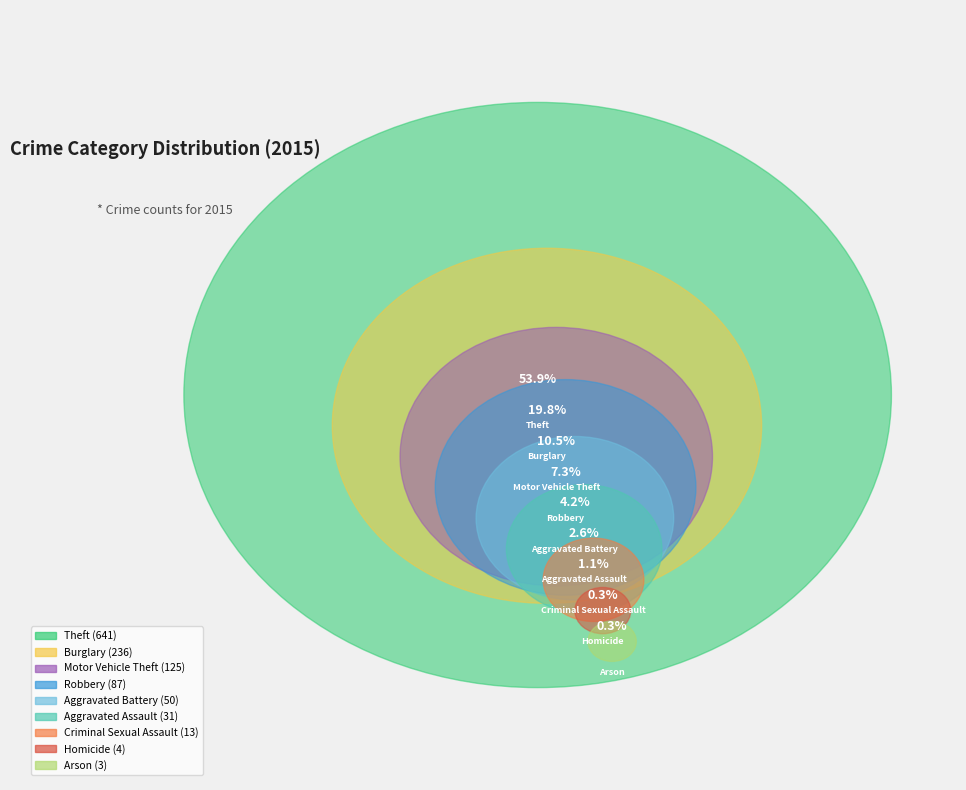

To the nearest percent, what percentage of the pie is Robbery?

7%